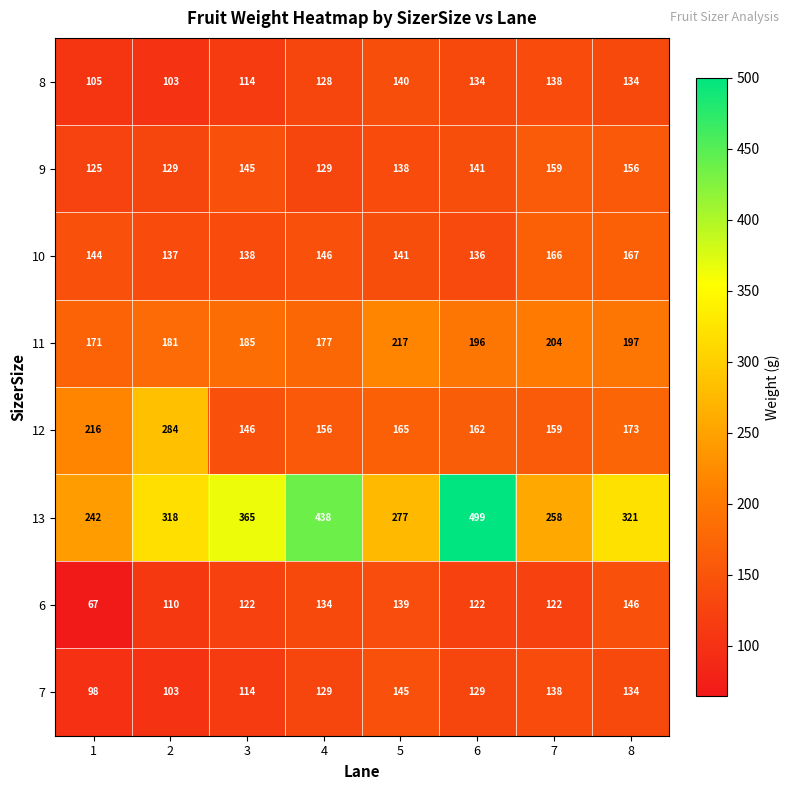

What is the difference between the maximum and minimum values in the 11 series?

46